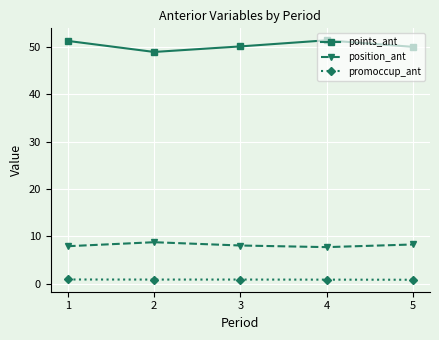

True or false: position_ant has a value of 8.8 at 2.

True